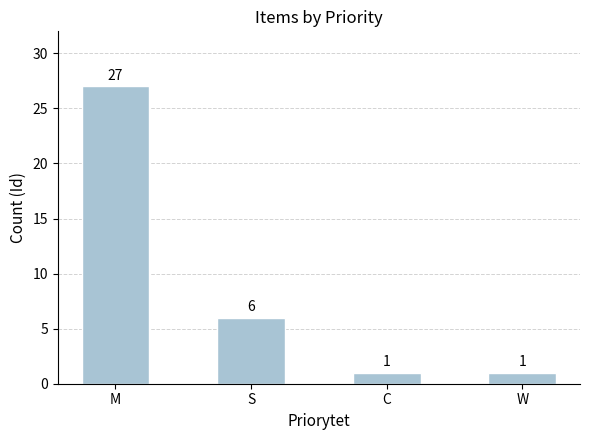

Reading left to right, what are all the values shown in this chart?

M=27	S=6	C=1	W=1